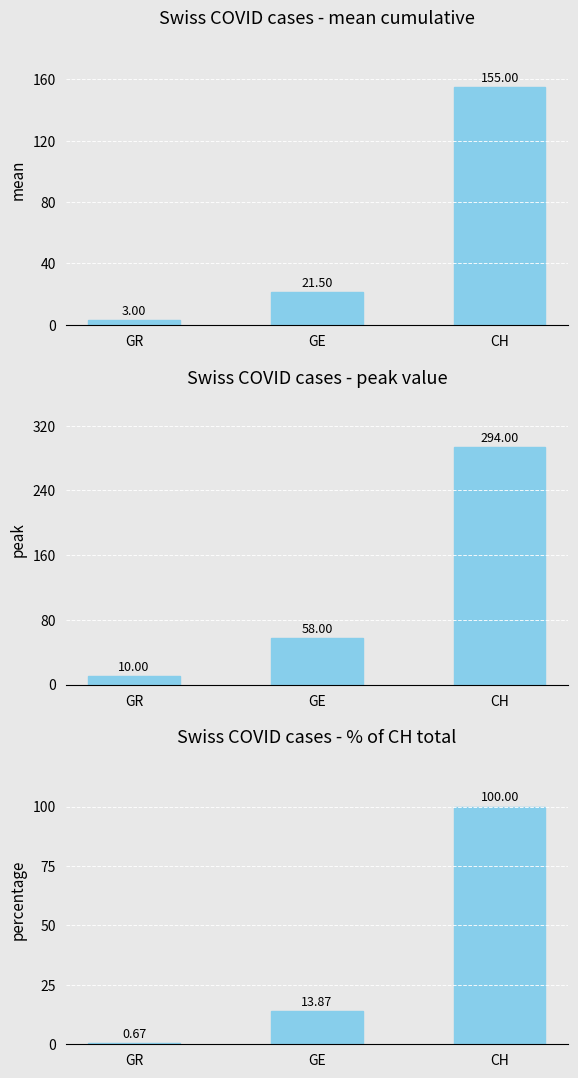

How many groups of bars are there?

3